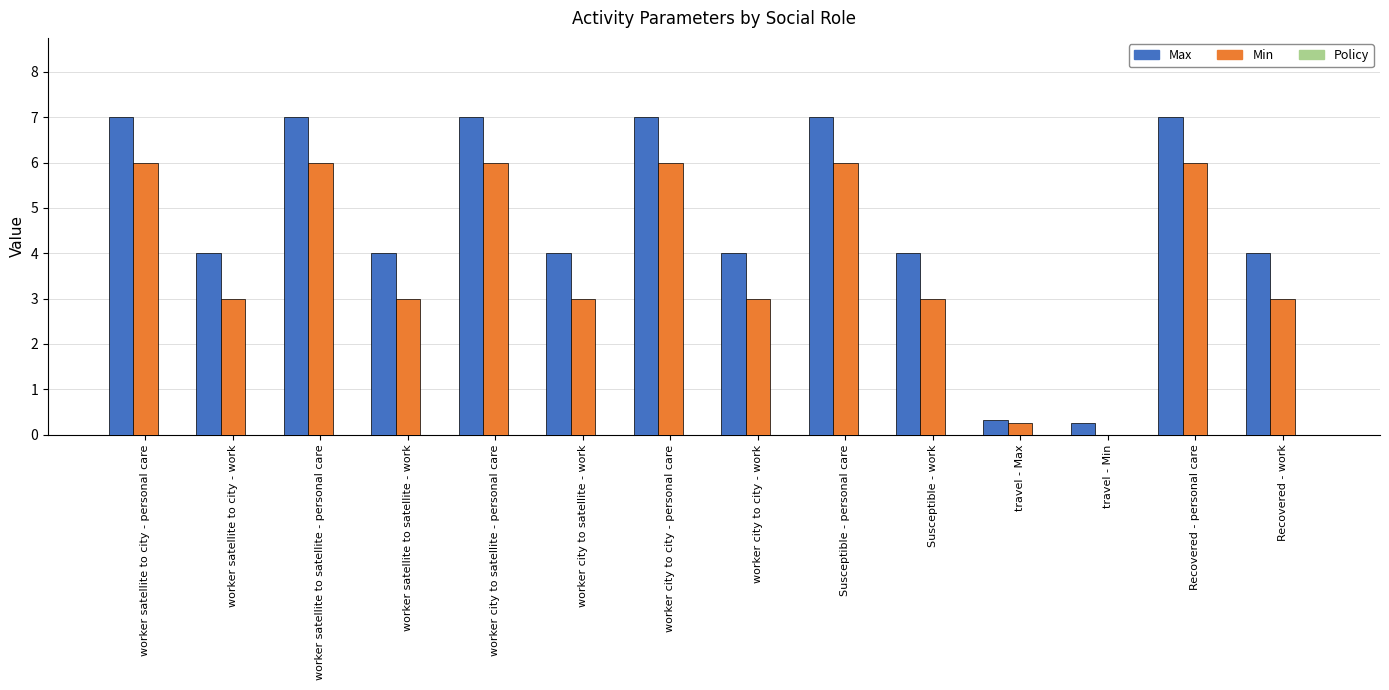

Which series has the largest total across all categories?

Max